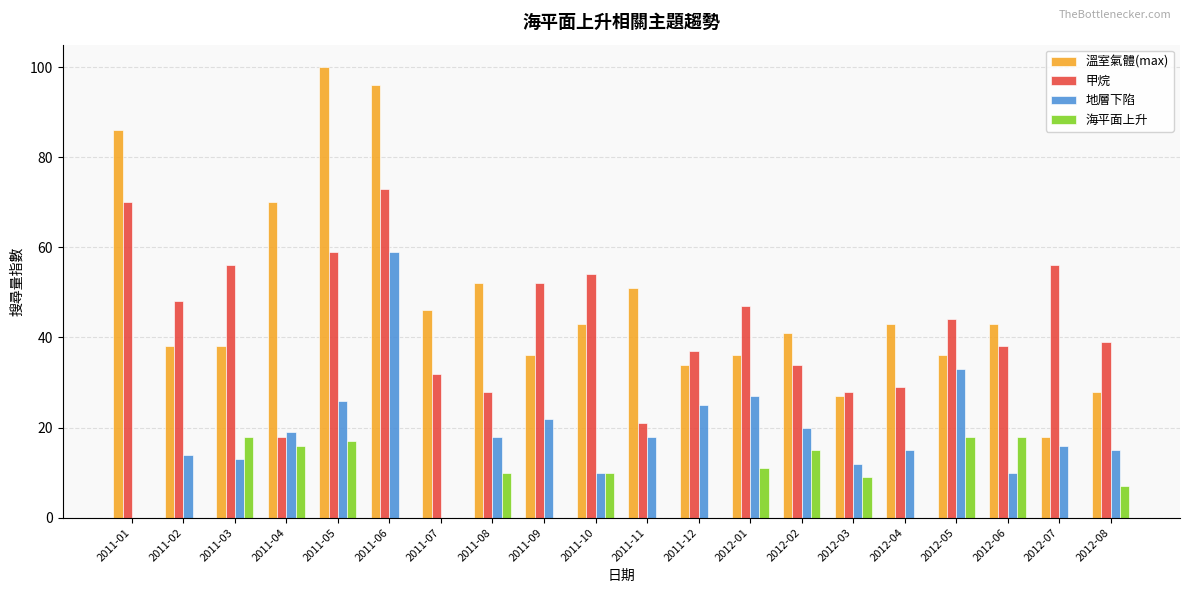

Which series has the largest range (max minus min)?

溫室氣體(max)